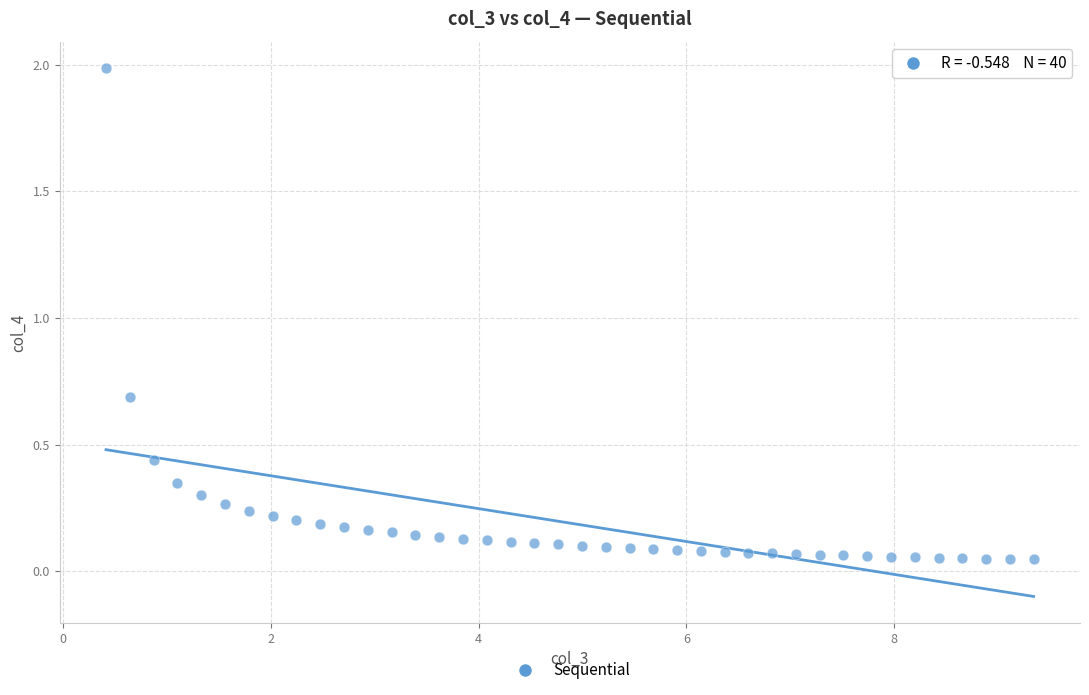

What Y value in the scatter plot is closest to 1?

0.7